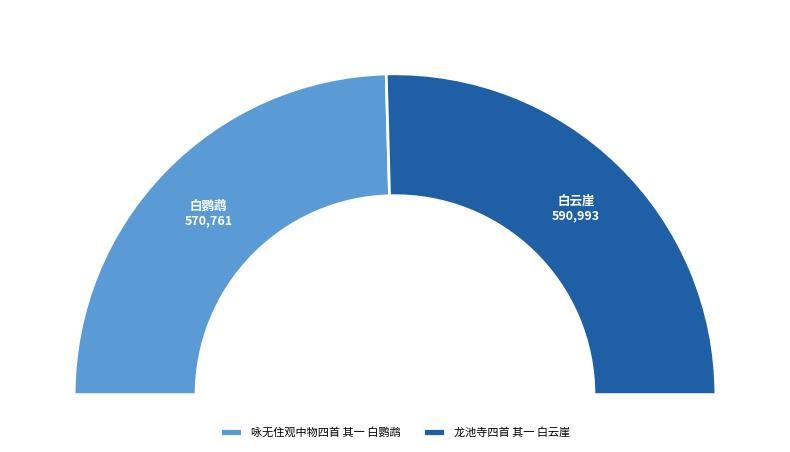

What is the change in value from 咏无住观中物四首 其一 白鹦鹉 to 龙池寺四首 其一 白云崖?

+20232